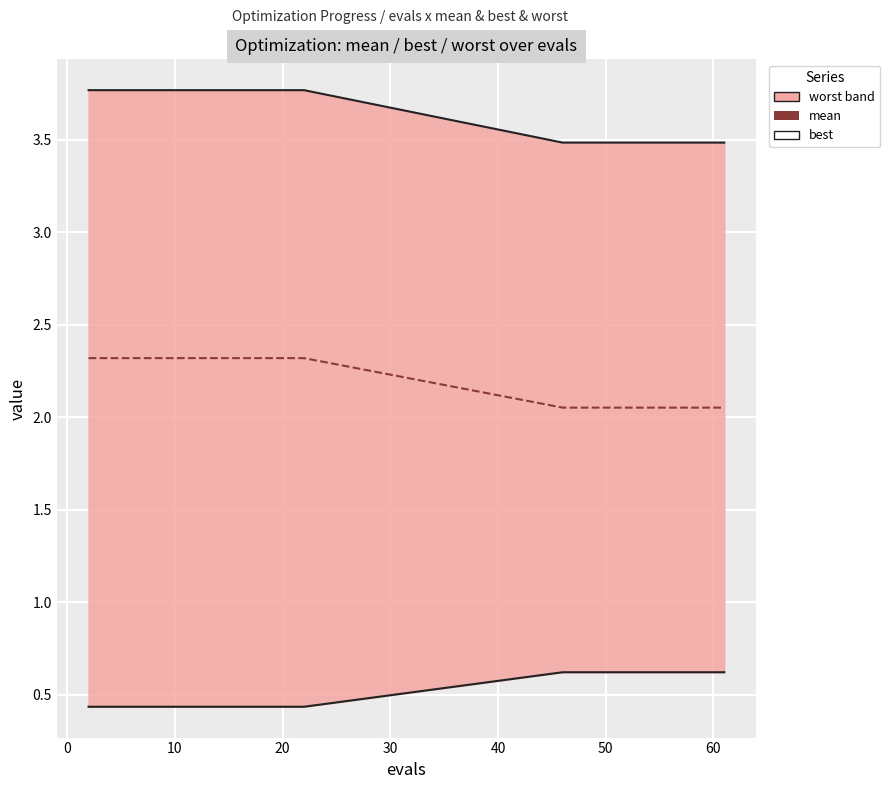

Is the value of worst_line at 20 greater than the value of best_line at 40?

Yes